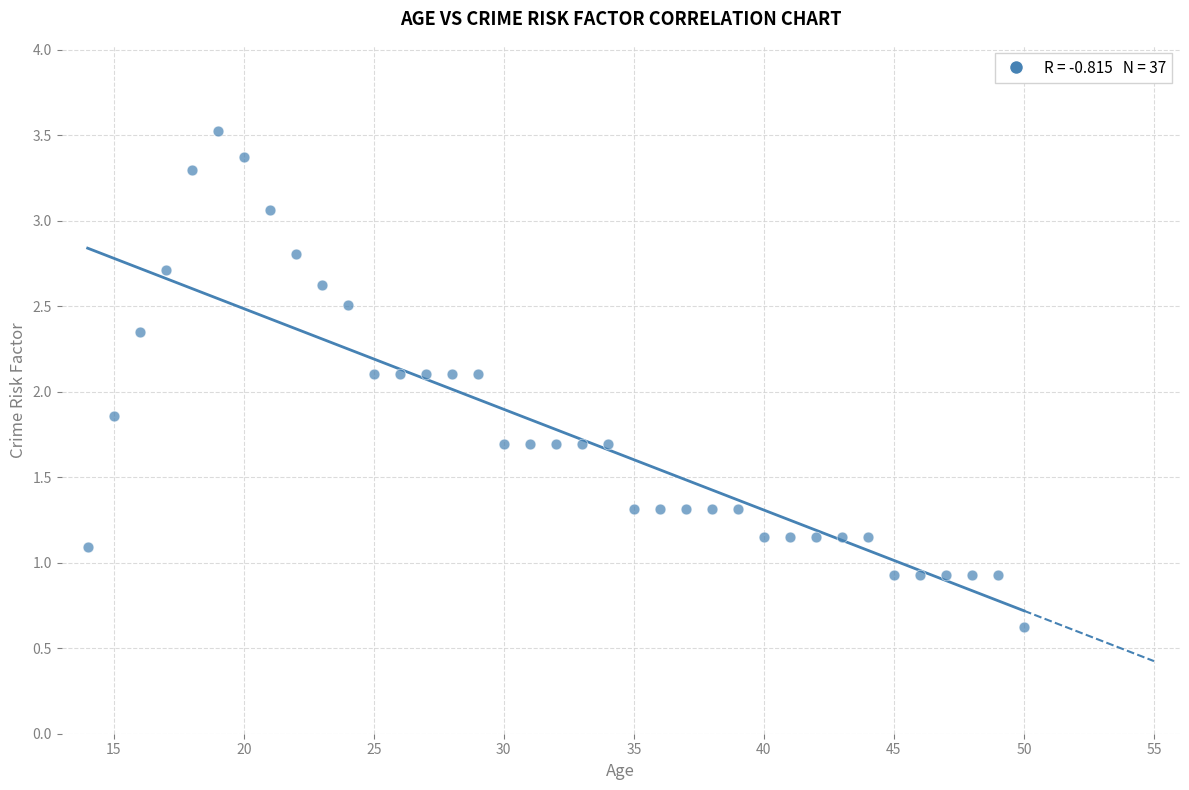

What is the range of Y values (max minus min)?

2.9